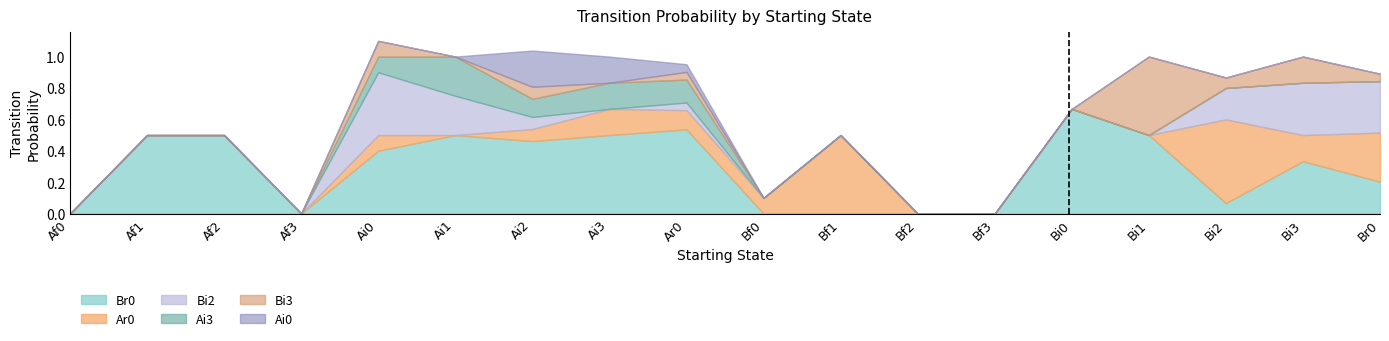

What position from the left is Bi0?

14